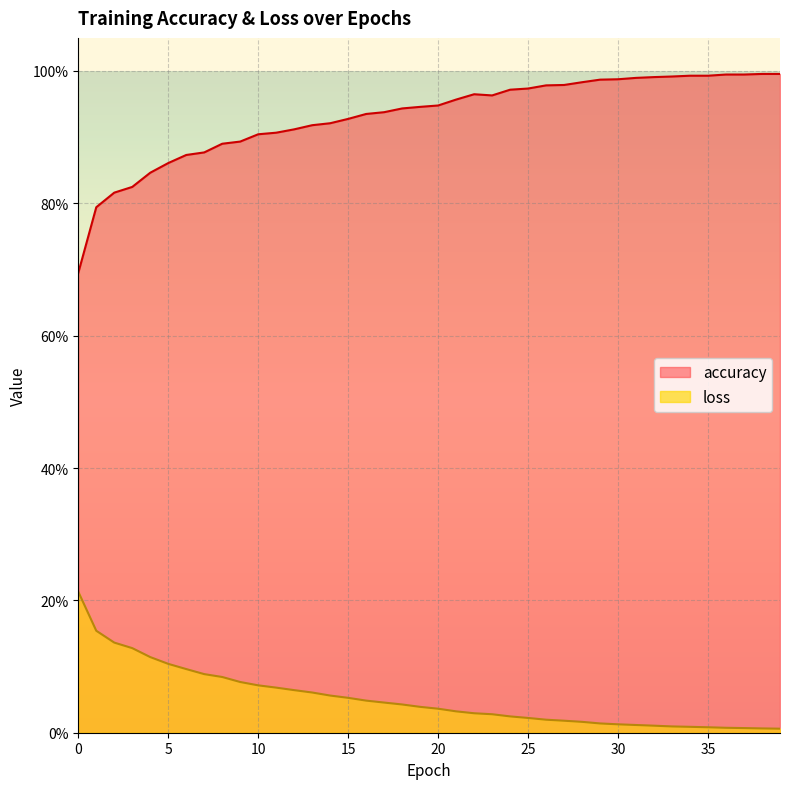

What is the lowest value of the accuracy series?

0.7